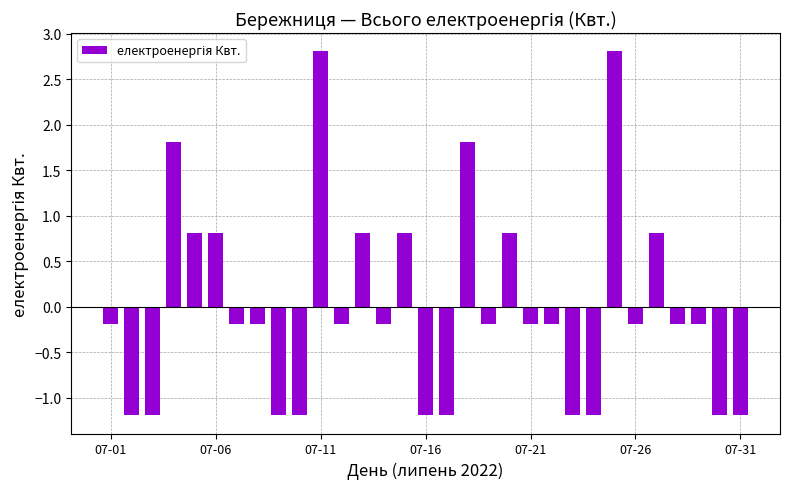

What is the difference between the maximum and minimum values?

4.0